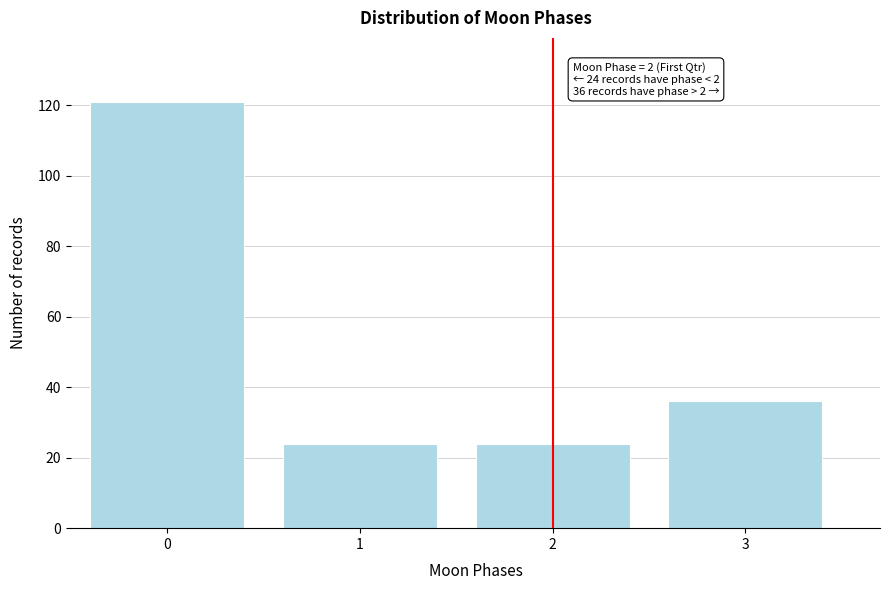

Reading right to left, list all the values displayed in this chart.

36	24	24	121